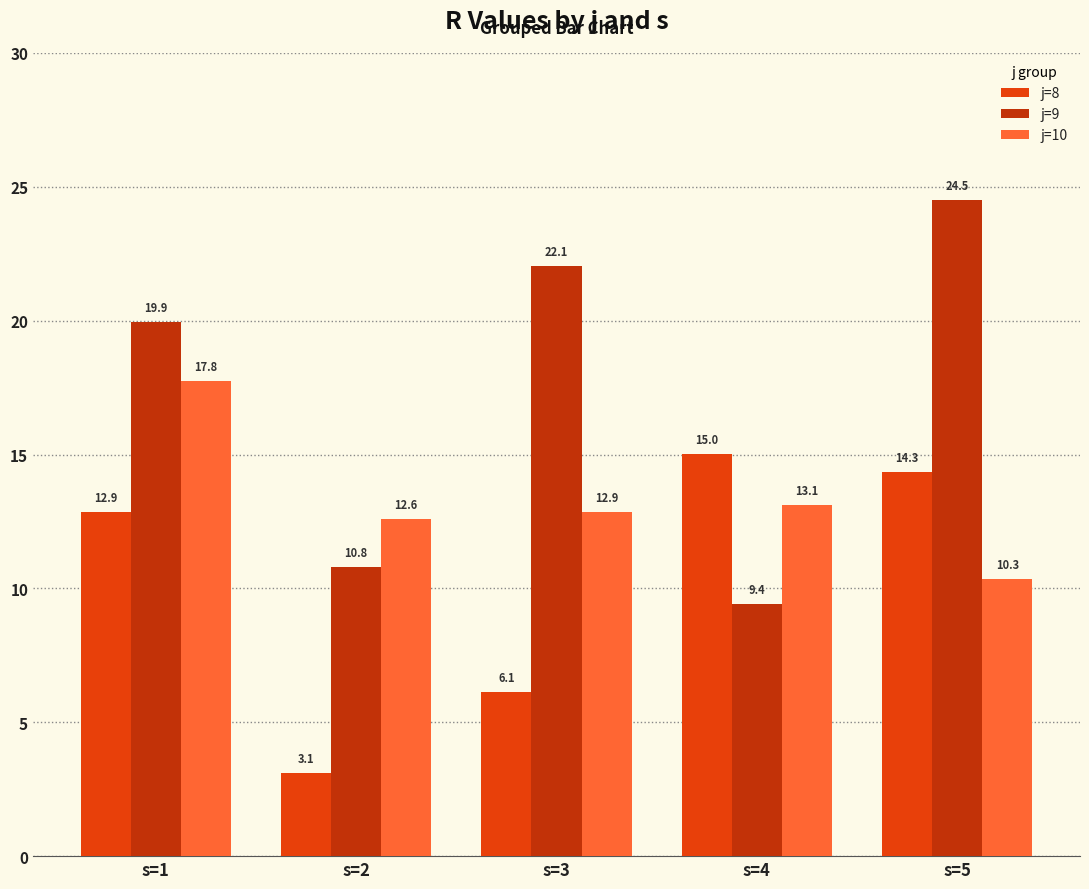

What is the spread (max minus min) of values at s=3?

15.9